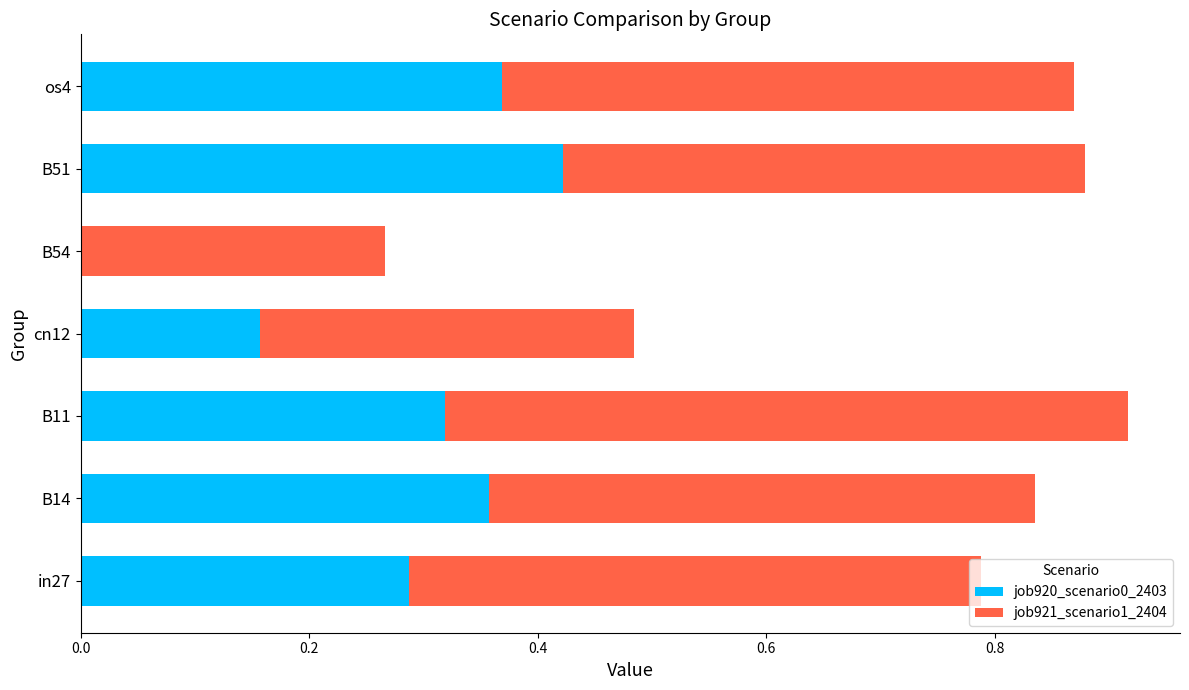

What is the sum of the job920_scenario0_2403 values at os4 and B11?

0.7